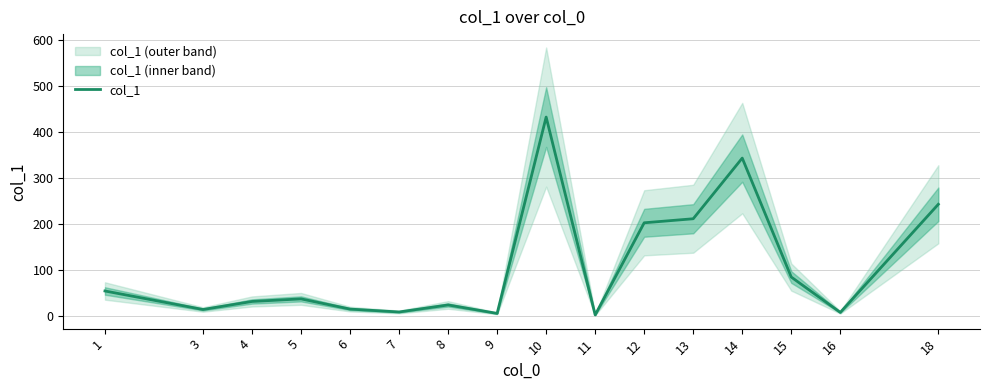

What is the sum of the values at 7 and 9?

13.7